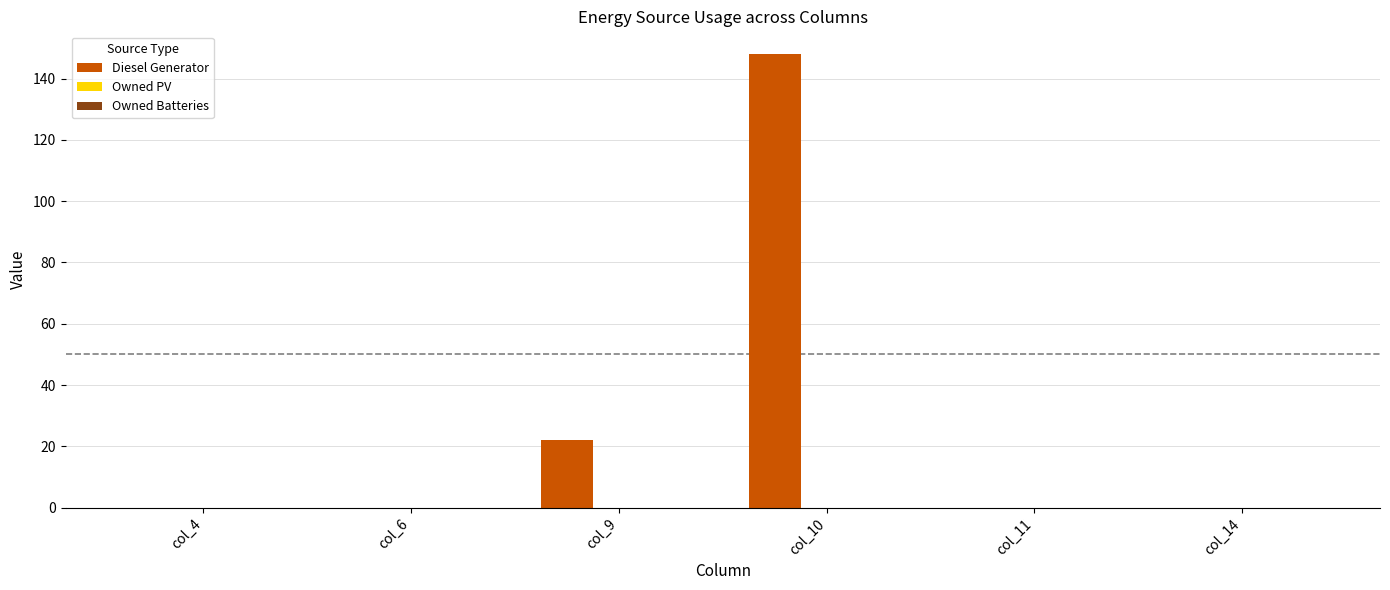

What is the maximum value shown in the chart?

148